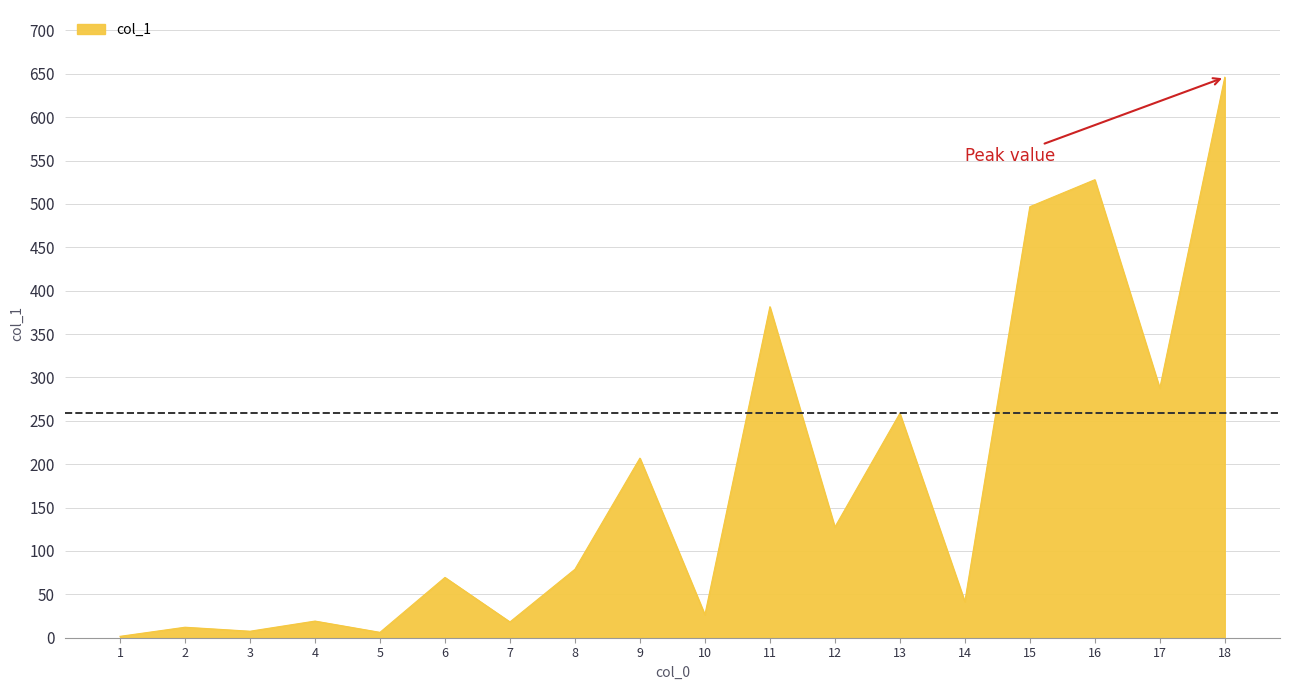

The chart shows a value of 646.0 at 18. True or false?

True